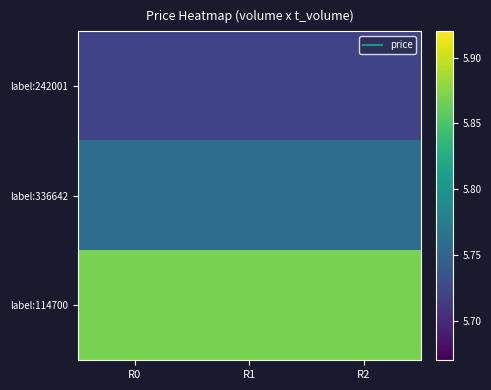

How many categories are shown in the chart?

3